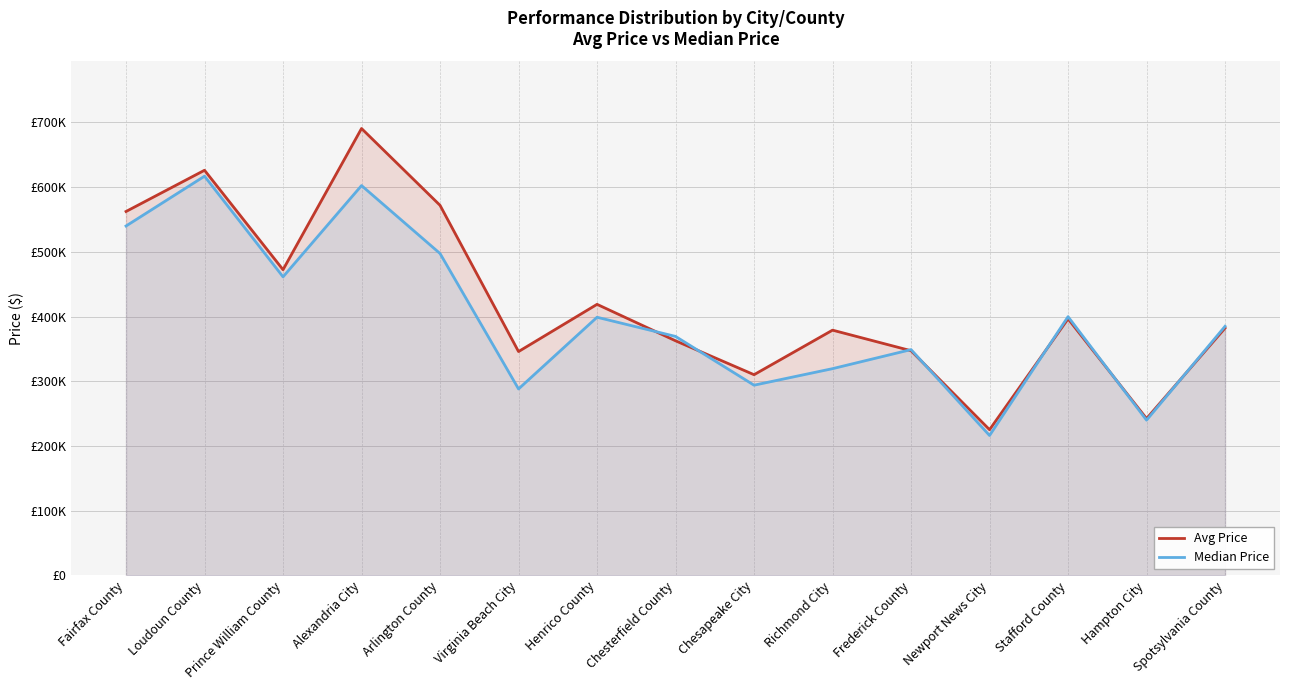

What is the highest value of the Median Price series?

617000.0